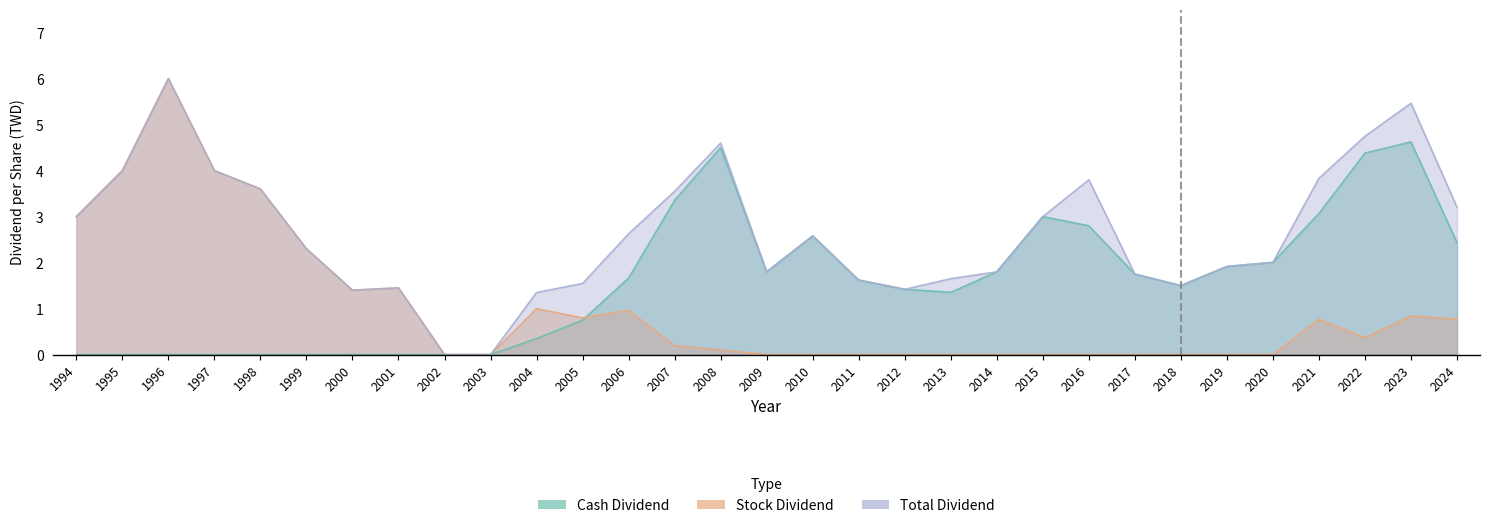

What is the highest value of the Stock Dividend series?

6.0